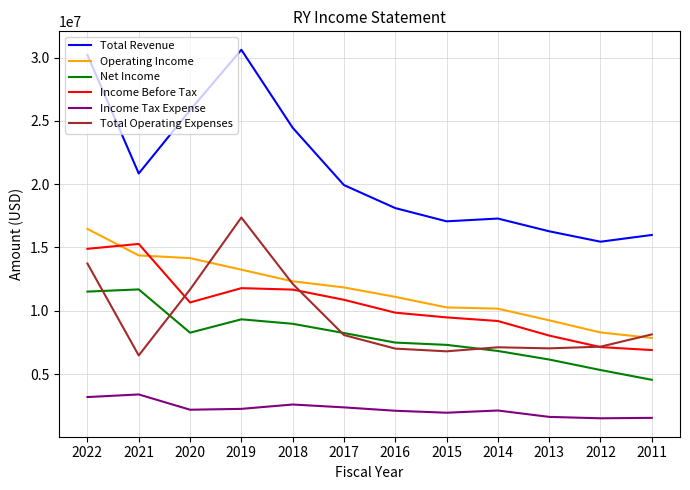

What is the difference between the highest and lowest values at 2020?

23652500